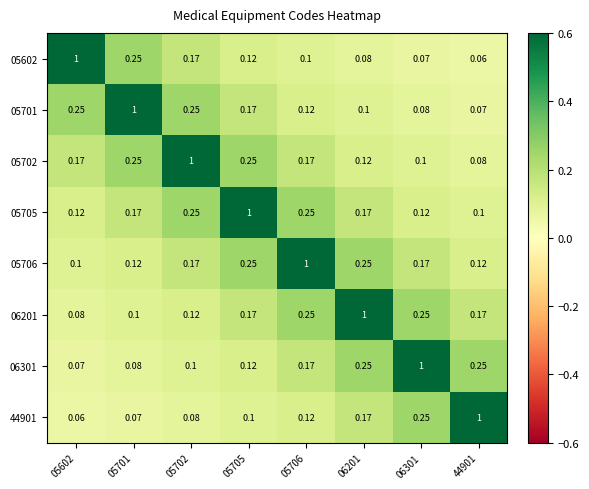

Is the value of 05706 at 06201 greater than the value of 06201 at 05702?

Yes